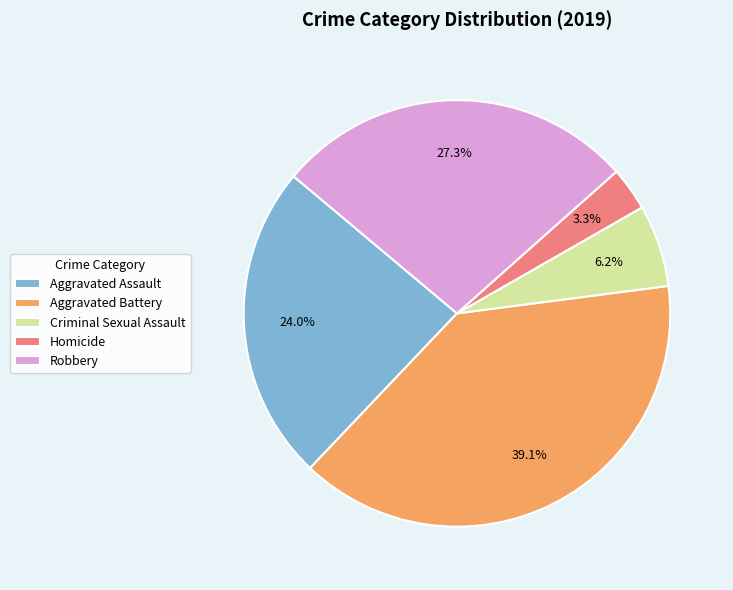

To the nearest percent, what is the average slice percentage?

20%